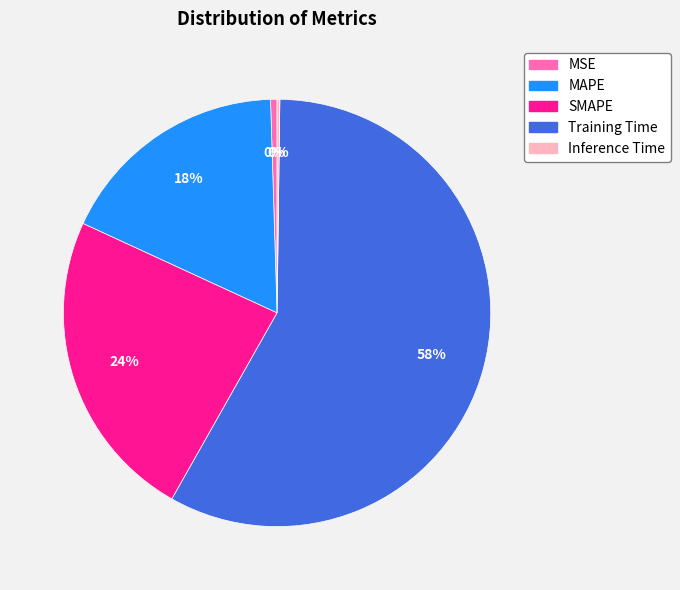

Combined, do Training Time and SMAPE account for over 50%?

Yes